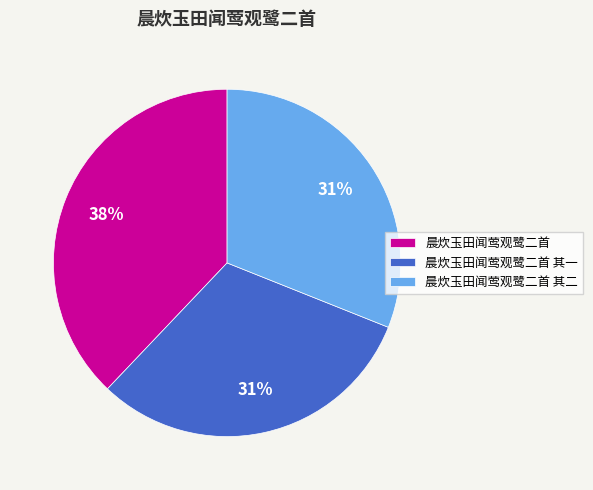

To the nearest percent, what is the difference between the largest and smallest slice percentages?

7%